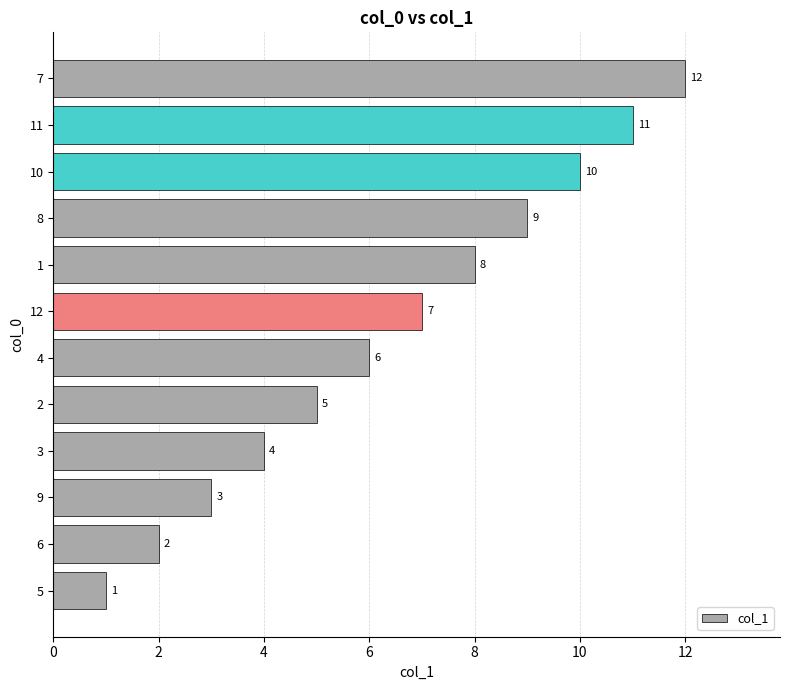

True or false: the data shows 7 at 12.

True